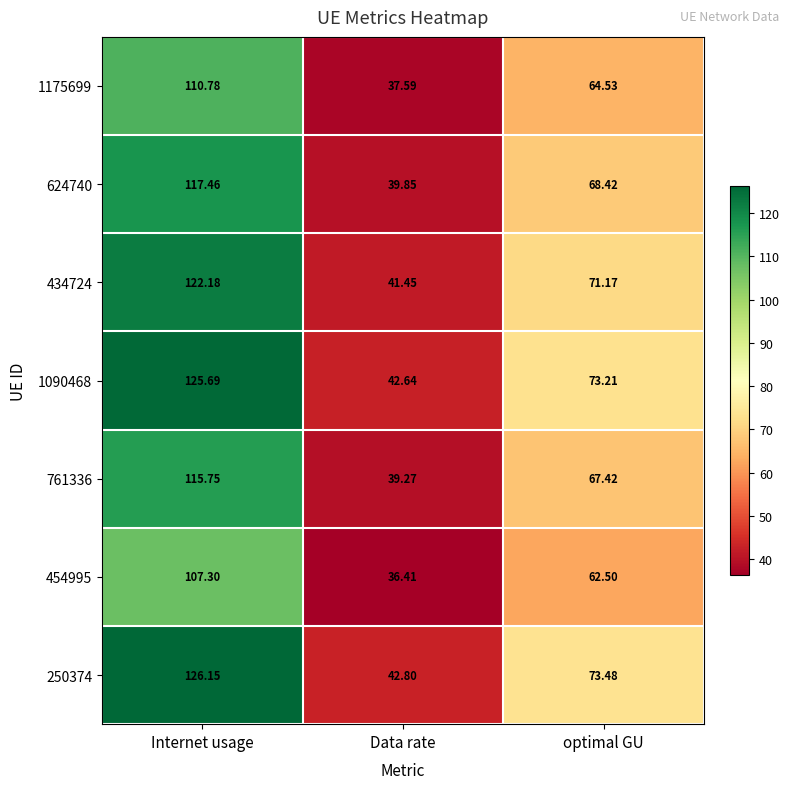

Which category has the lowest value in the 250374 series?

Data rate